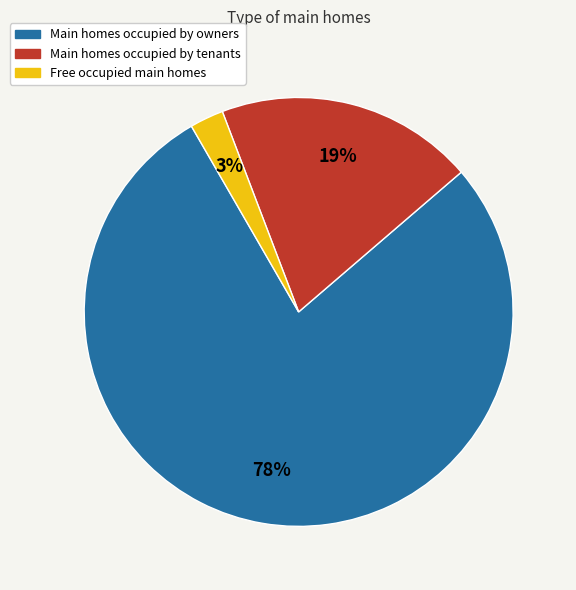

To the nearest percent, what is the difference between the largest and smallest slice percentages?

75%